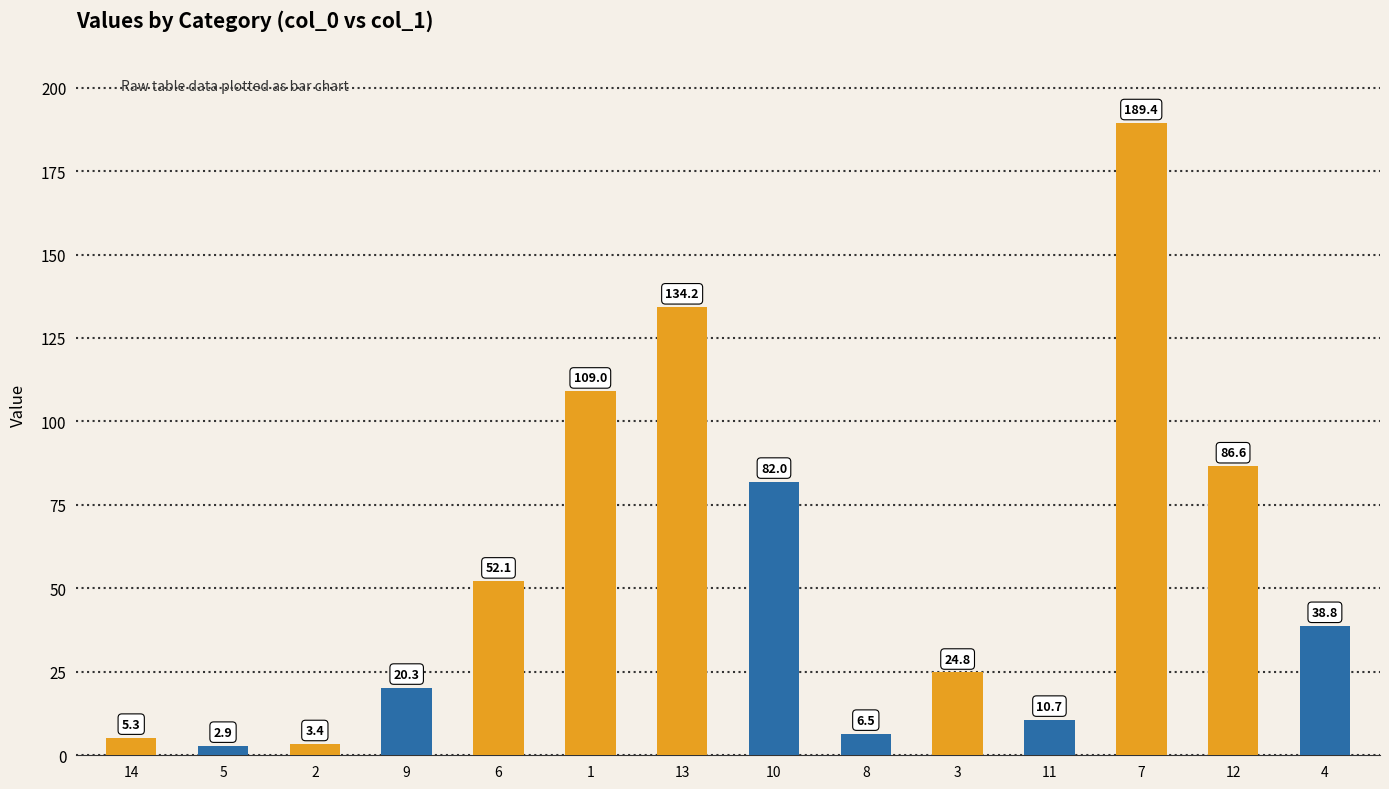

What is the value of the 3rd bar from the left?

3.4